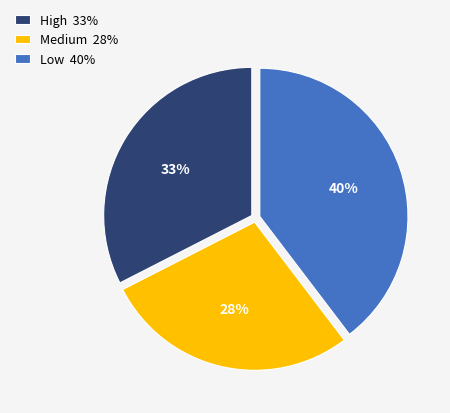

True or false: High 33% accounts for 21% of the total.

False